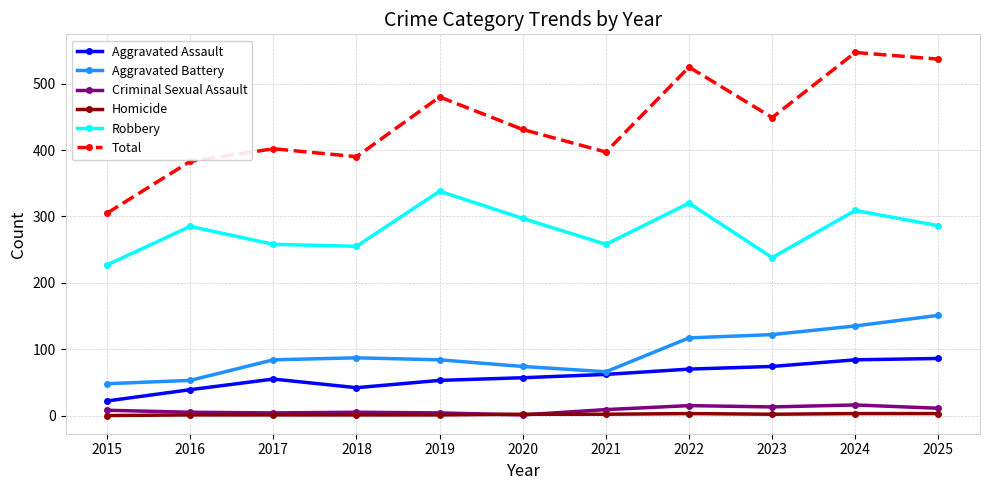

What are all the series names shown in the legend?

Aggravated Assault, Aggravated Battery, Criminal Sexual Assault, Homicide, Robbery, Total